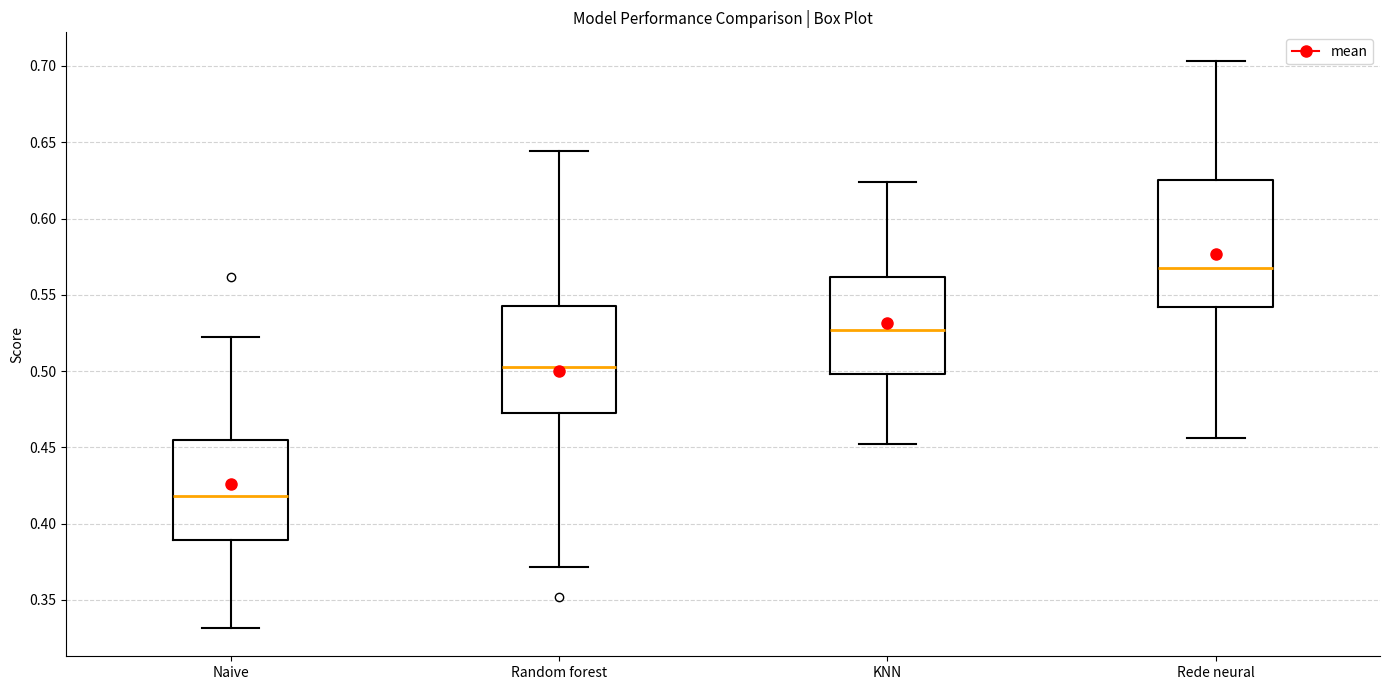

Which box has the highest median line?

Rede neural